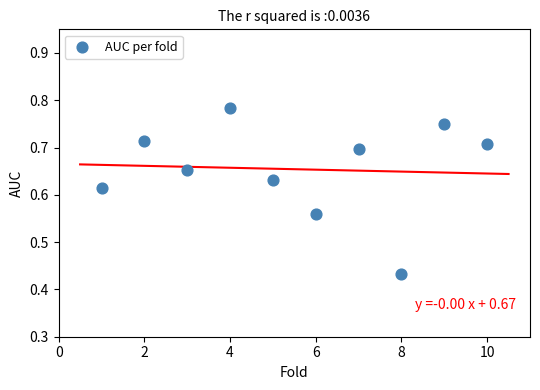

What is the range of X values (max minus min)?

9.0